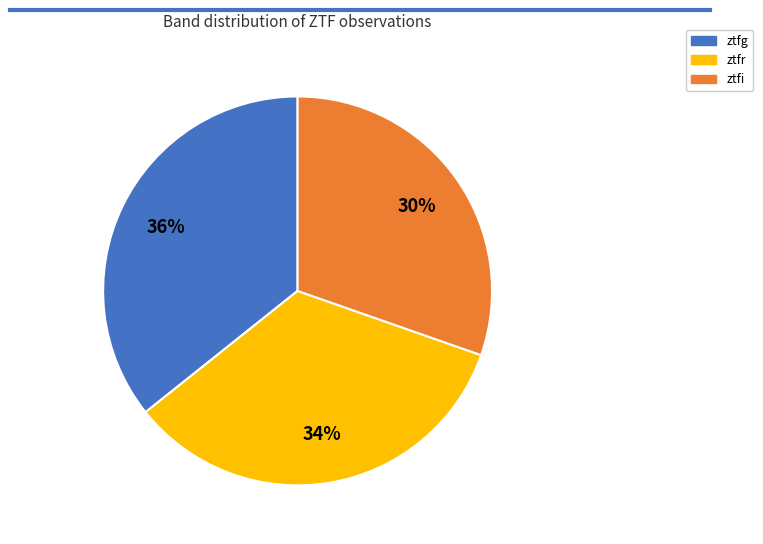

Approximately how many times larger is the value at ztfg compared to ztfr?

1.1